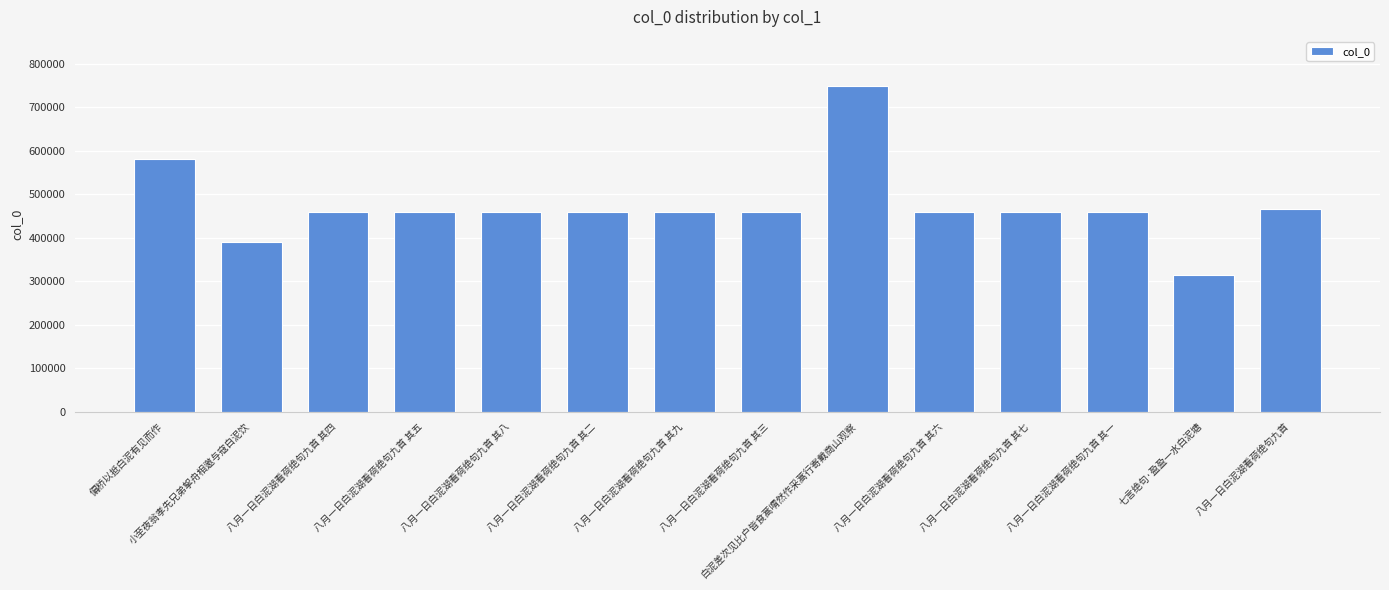

What is the label of the 14th bar from the right?

偏桥以抵白泥有见而作